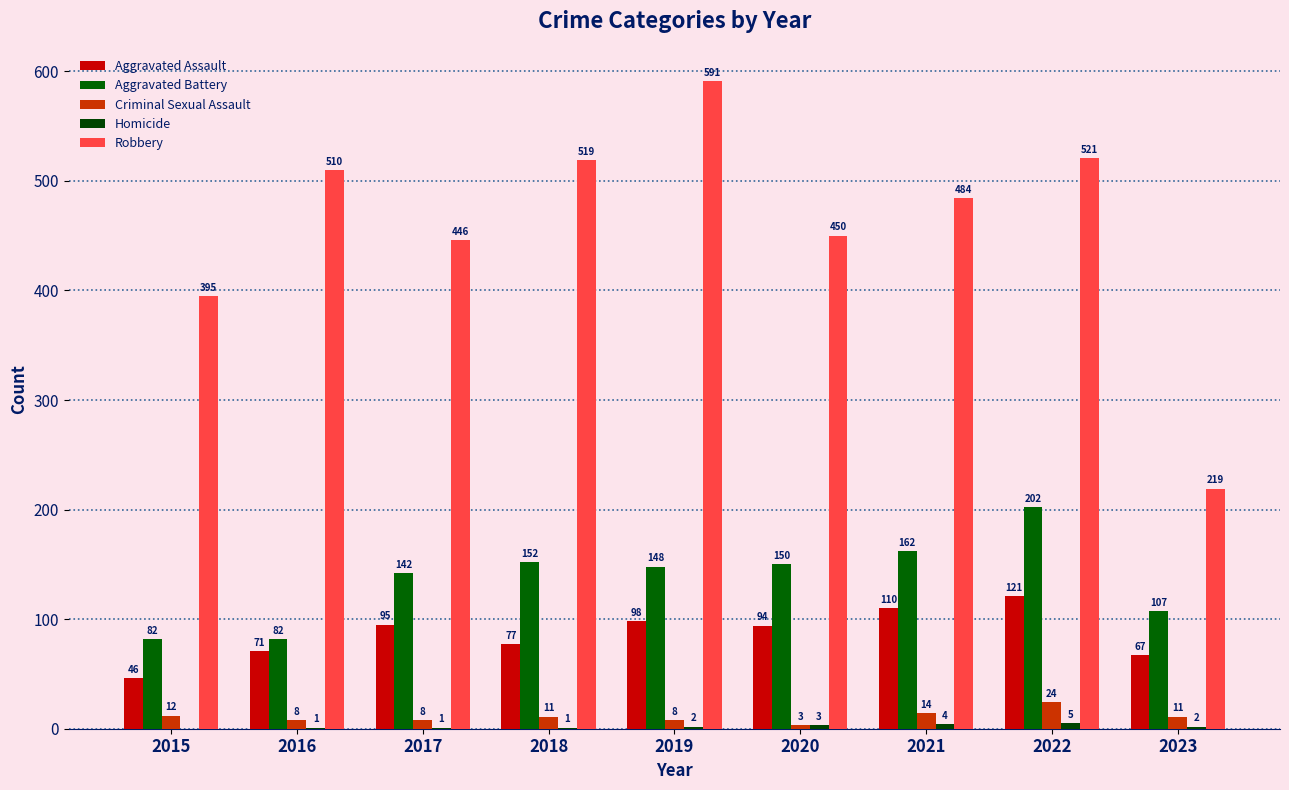

Count the number of data series in this chart.

5